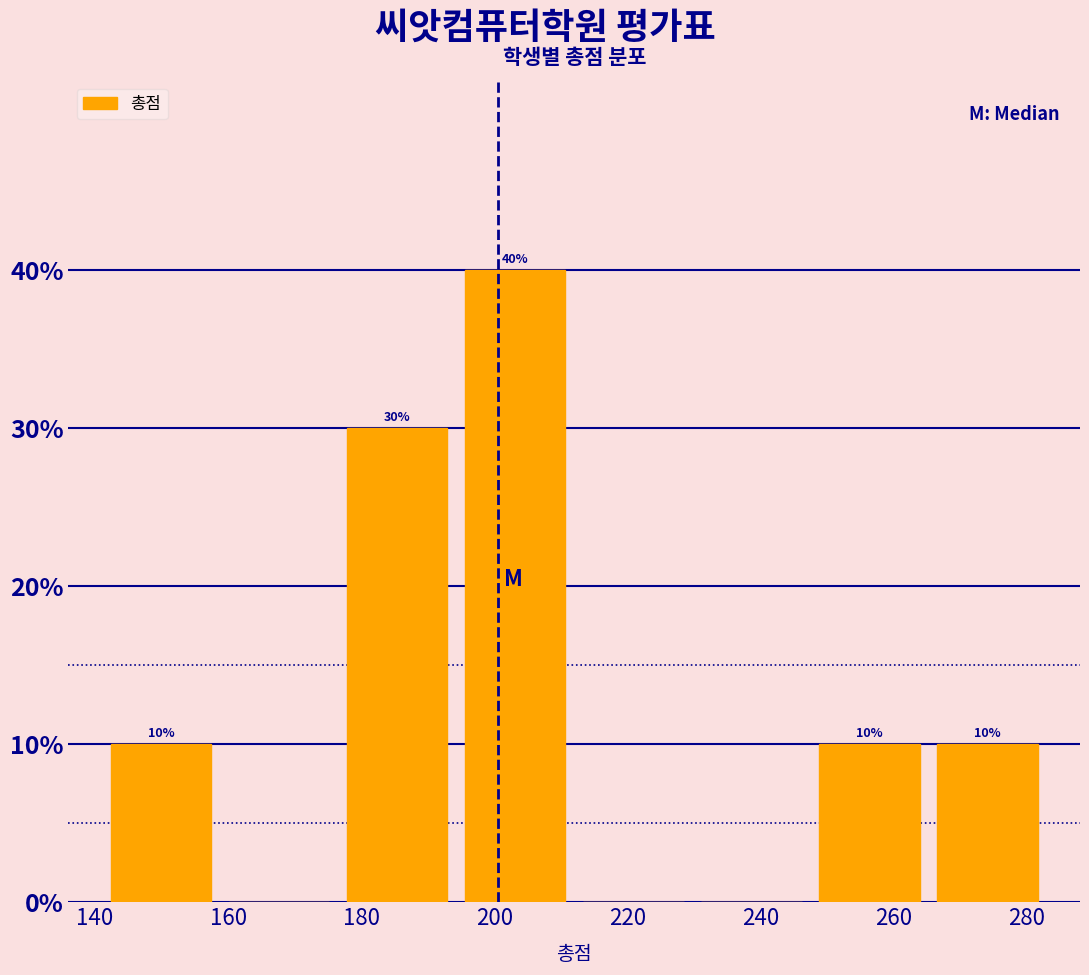

Which range on the x-axis has the tallest bar?

194 to 212